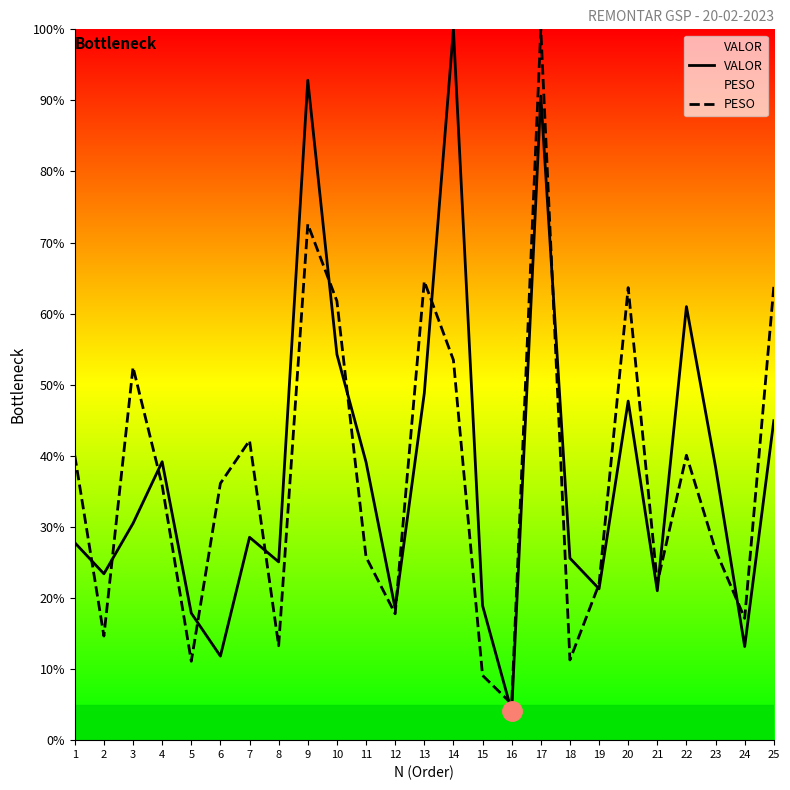

Between 15 and 22, which series saw the biggest shift?

VALOR